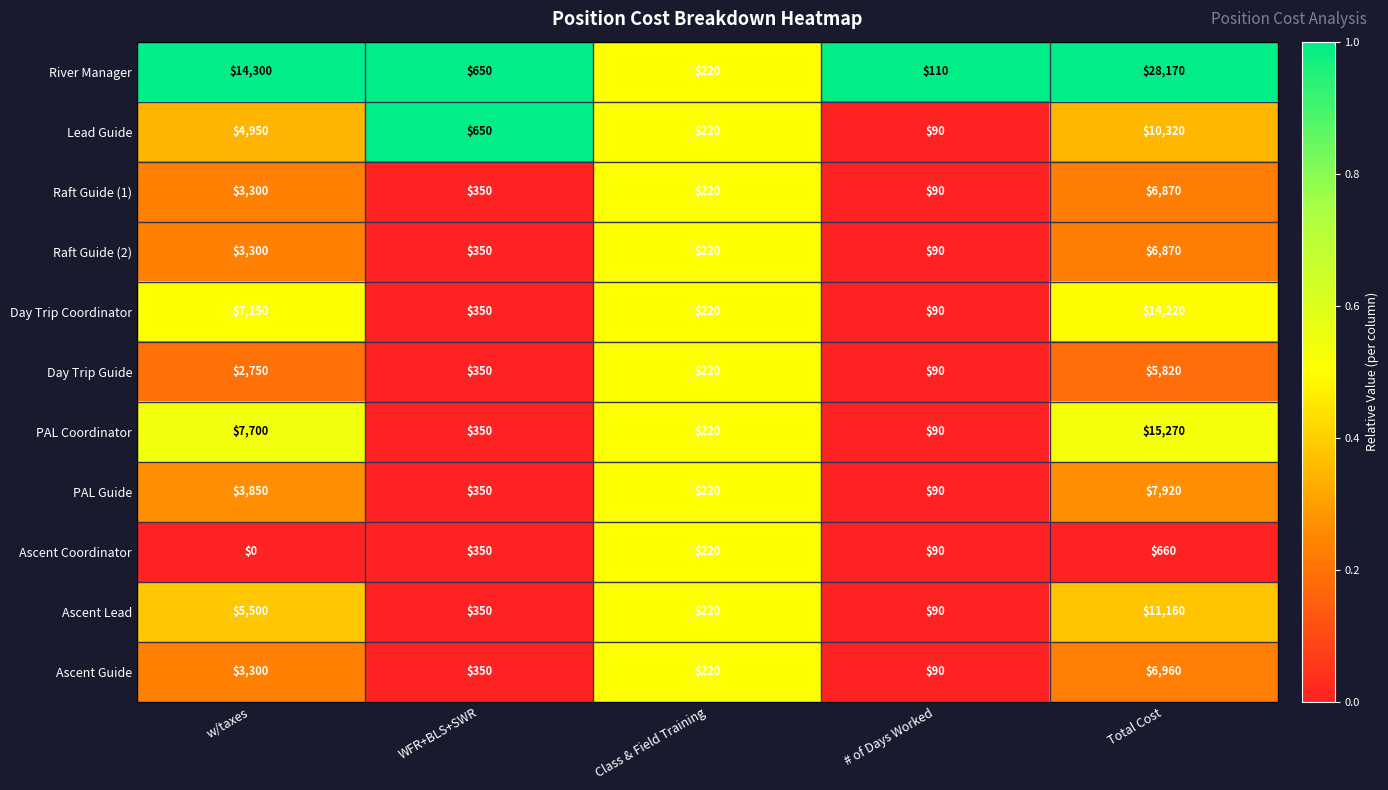

Which series has the largest range (max minus min)?

River Manager